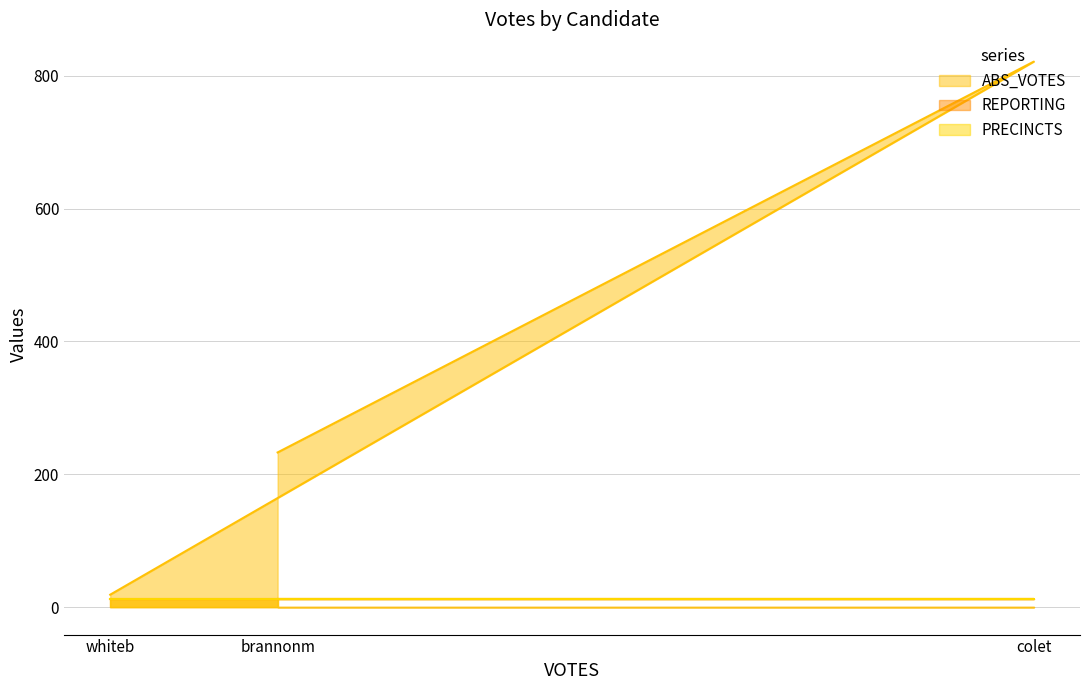

Which category has the lowest value across all series?

brannonm